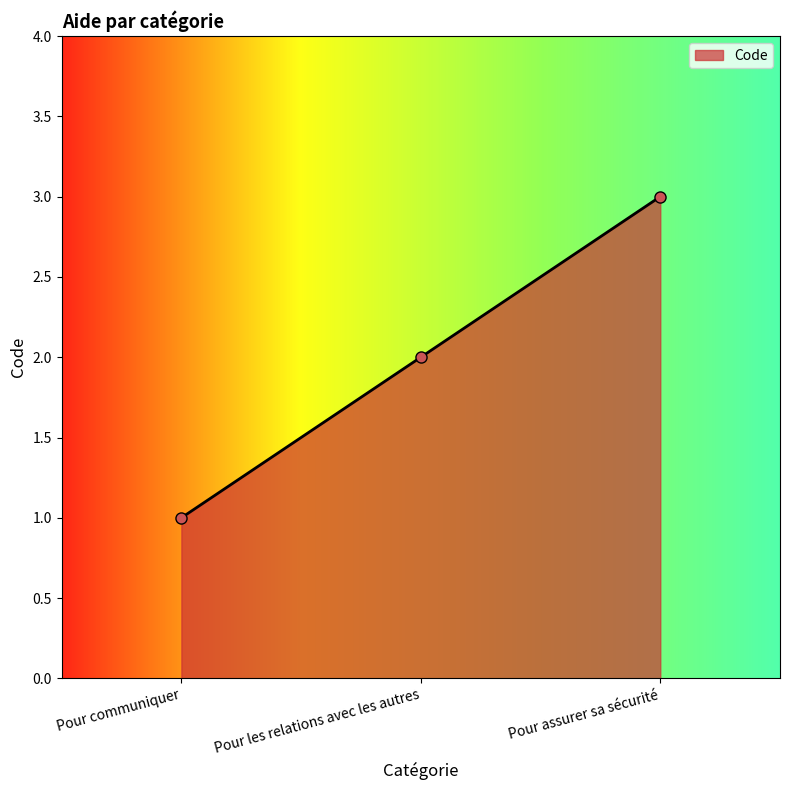

What is the label of the 2nd point from the right?

Pour les relations avec les autres